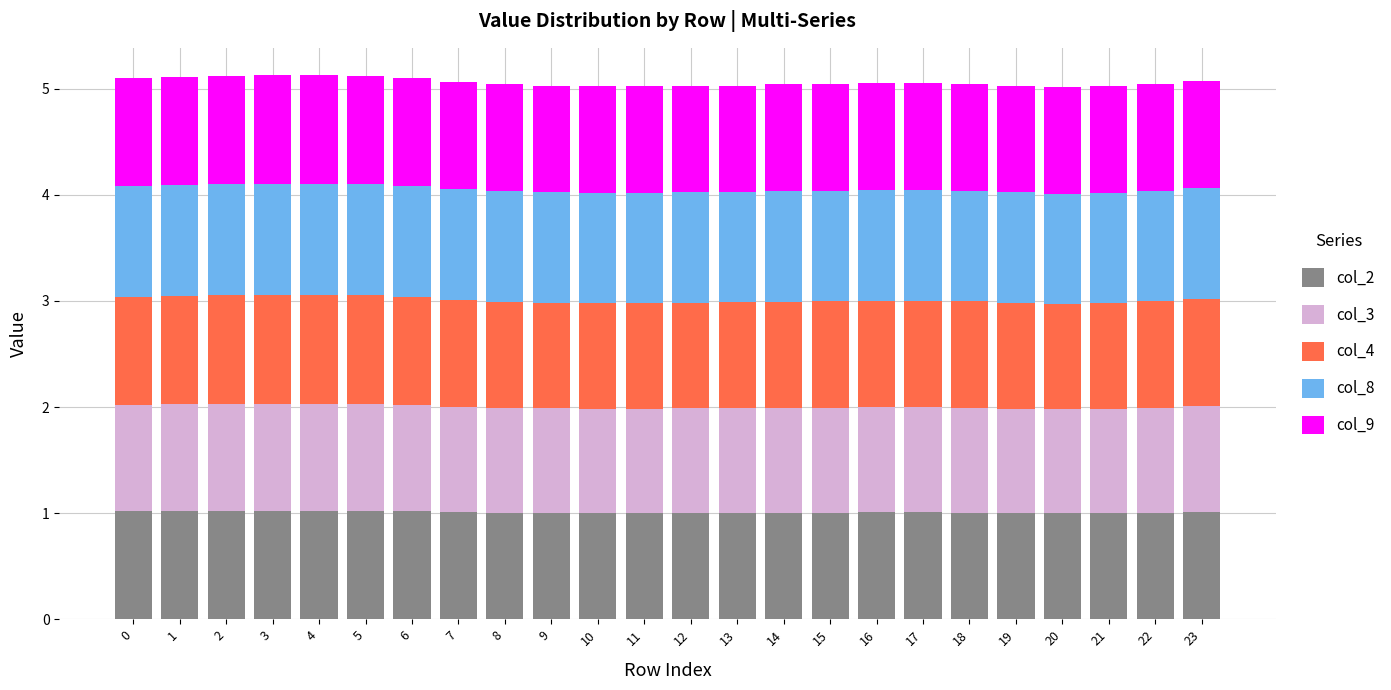

What is the sum of the col_2 values at 17 and 11?

2.0